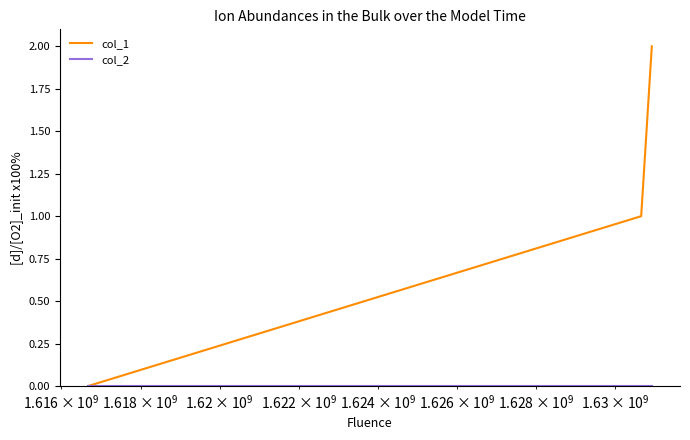

Which series has the largest range (max minus min)?

col_1